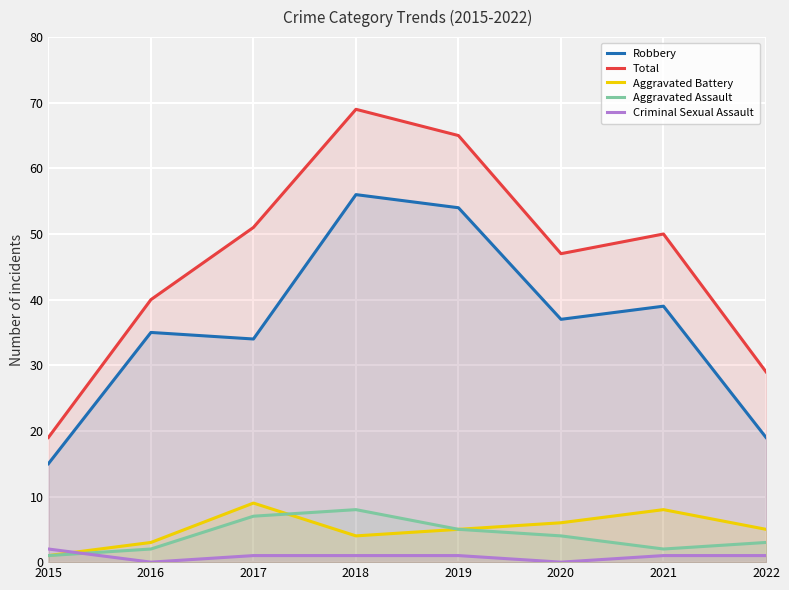

Between 2015 and 2020, which is larger?

2020